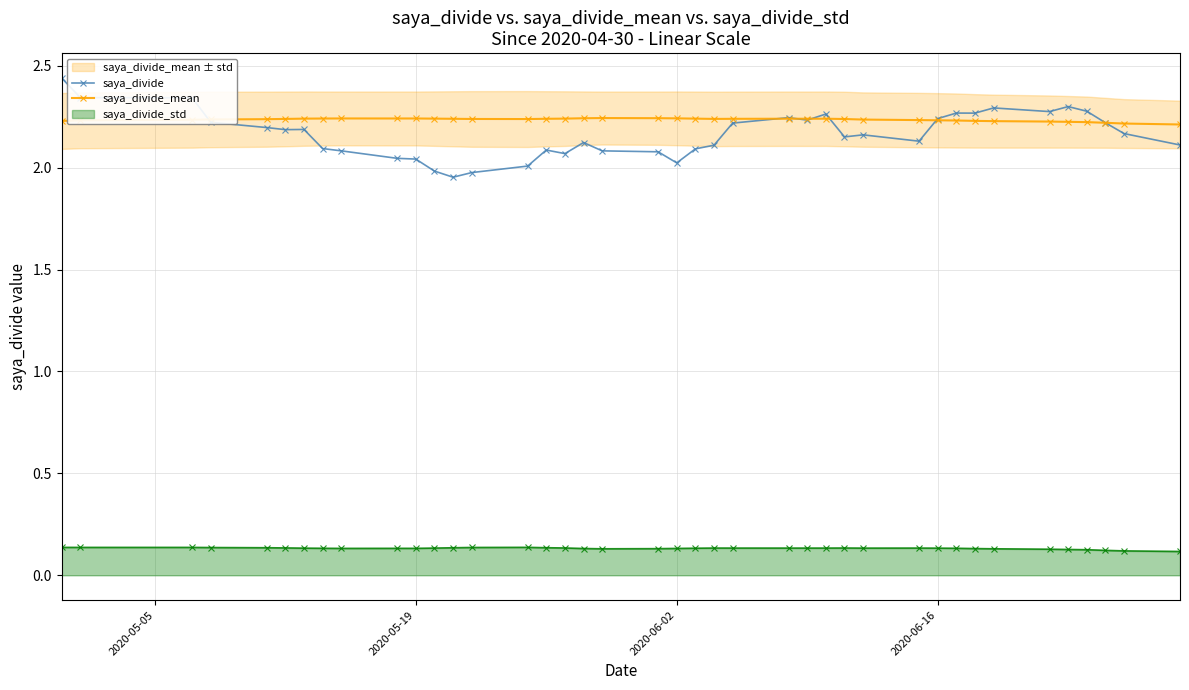

What is the lowest value of the saya_divide_mean series?

2.2